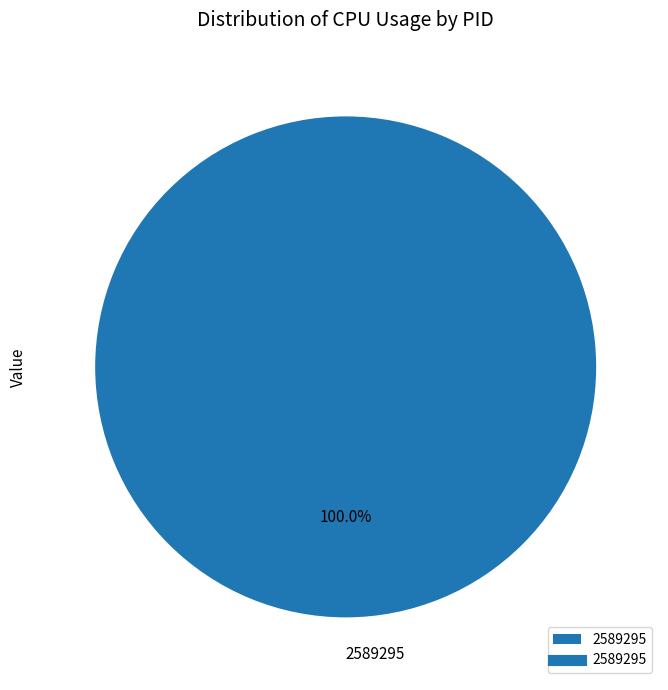

Which category accounts for the majority?

2589295